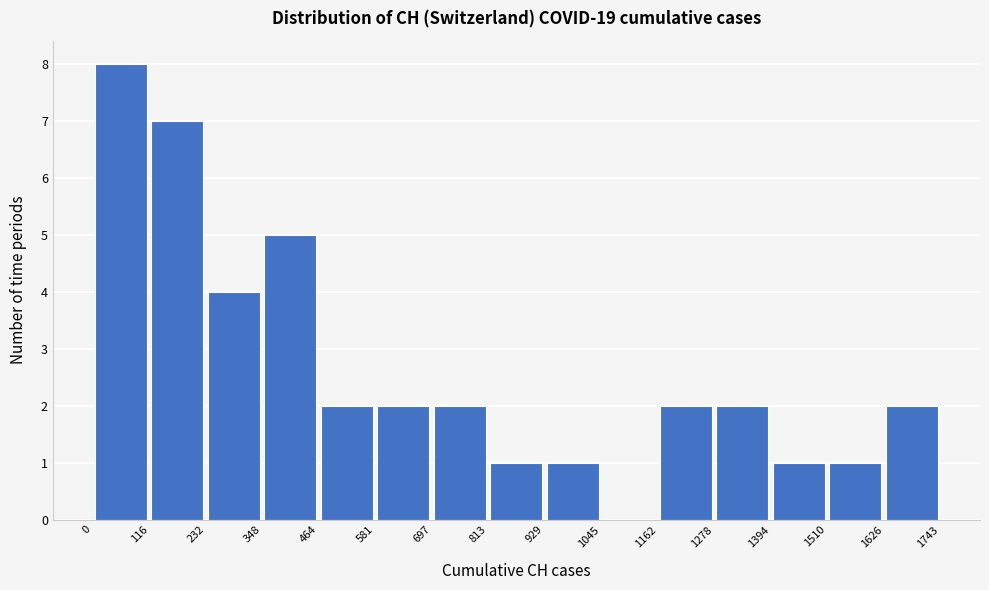

Reading left to right, transcribe this chart: for each bar, give the range it covers on the x-axis and its height. The values are not printed on the chart, so give them approximately, as read against the axis.

0 to 116: 8
116 to 232: 7
232 to 348: 4
348 to 464: 5
464 to 581: 2
581 to 697: 2
697 to 813: 2
813 to 929: 1
929 to 1045: 1
1045 to 1162: 0
1162 to 1278: 2
1278 to 1394: 2
1394 to 1510: 1
1510 to 1626: 1
1626 to 1743: 2